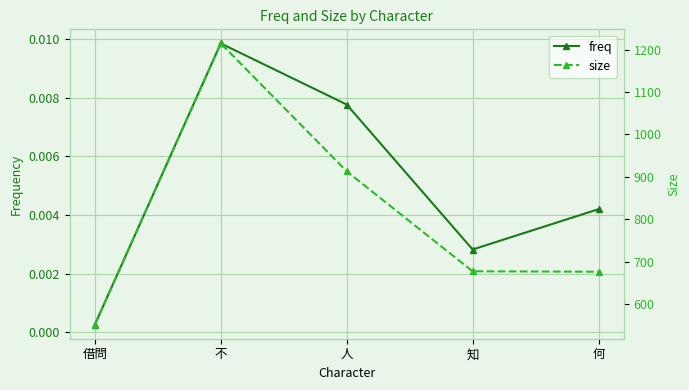

Does the chart display data point markers on the line(s)?

Yes